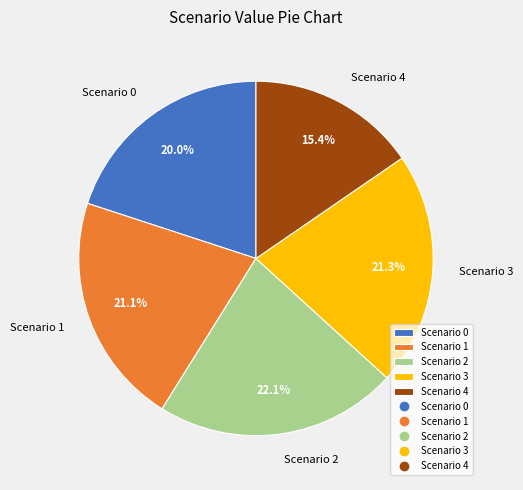

Which slice is the largest?

Scenario 2